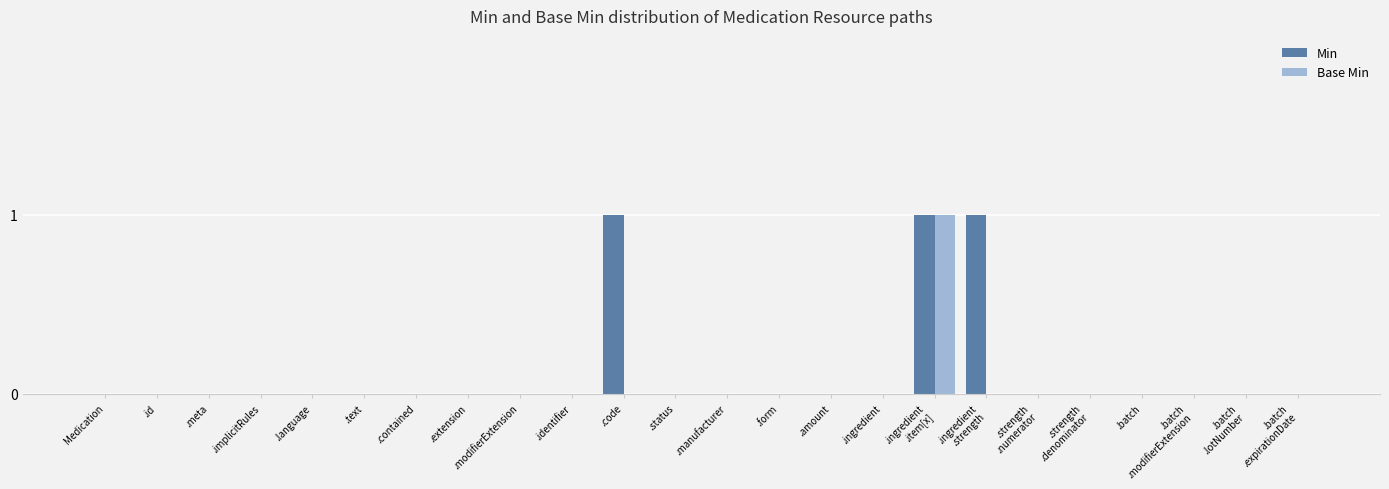

Is it true that Min equals 0 at .status?

True